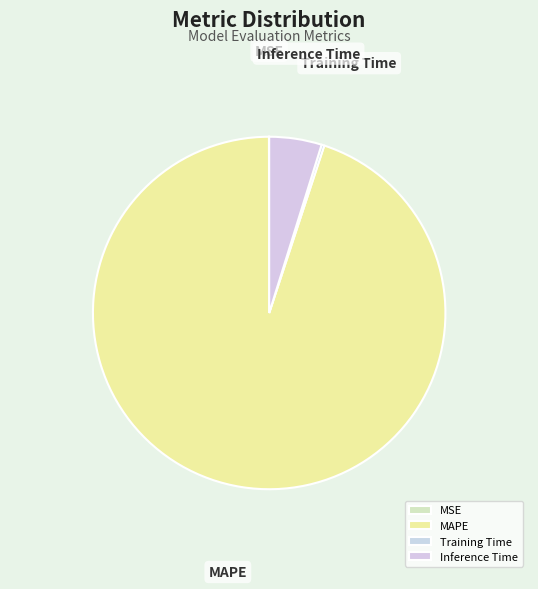

Which category accounts for the majority?

MAPE